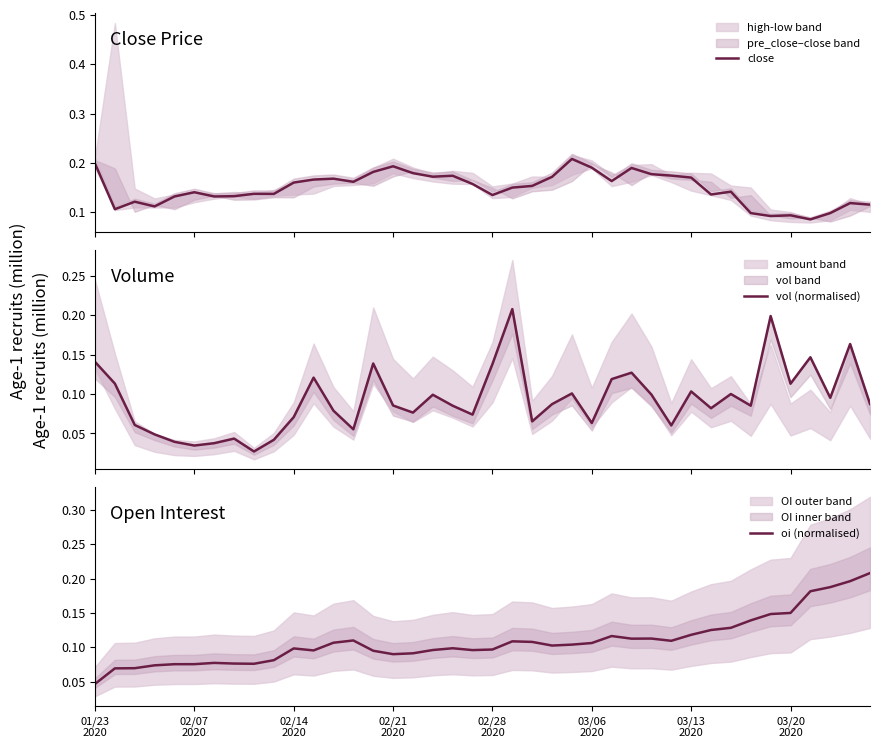

How many data points does each series have?

40